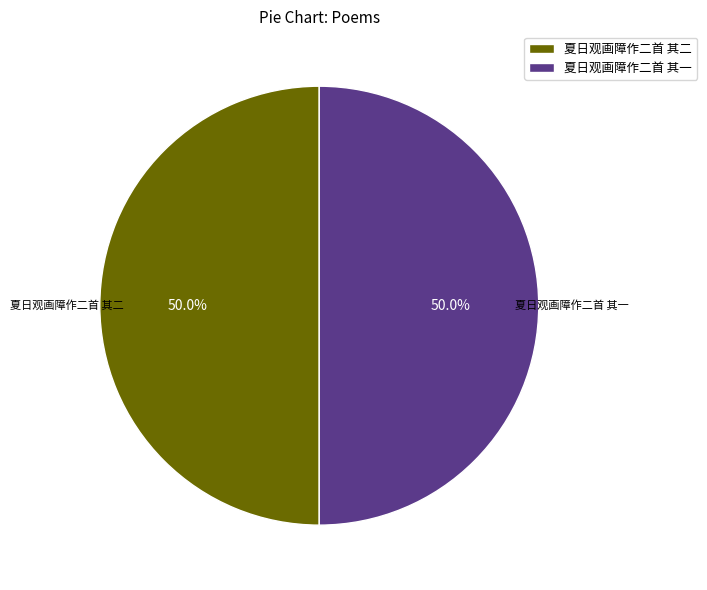

Approximately how many times larger is the value at 夏日观画障作二首 其二 compared to 夏日观画障作二首 其一?

1.0